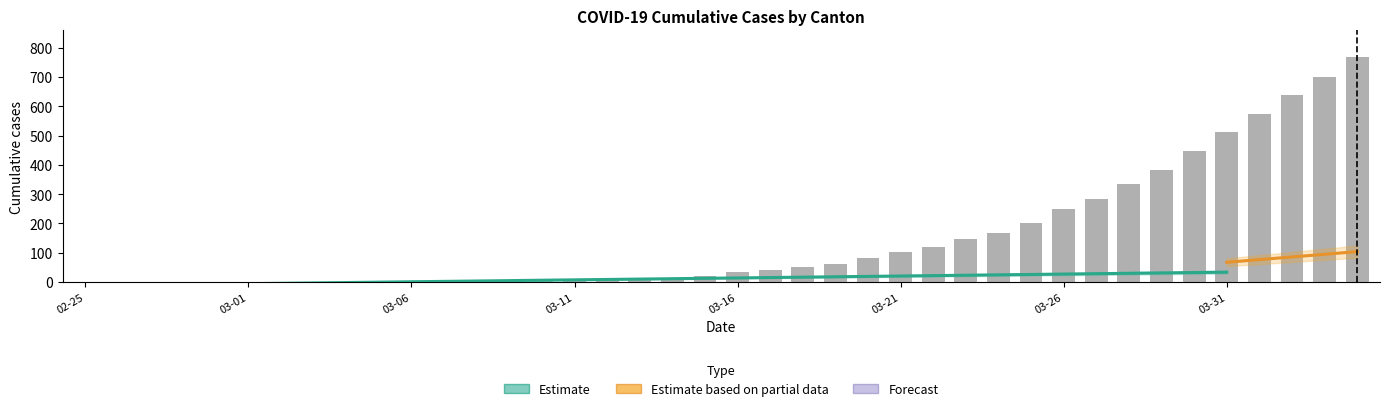

What is the spread (max minus min) of values at 2020-03-28?

336